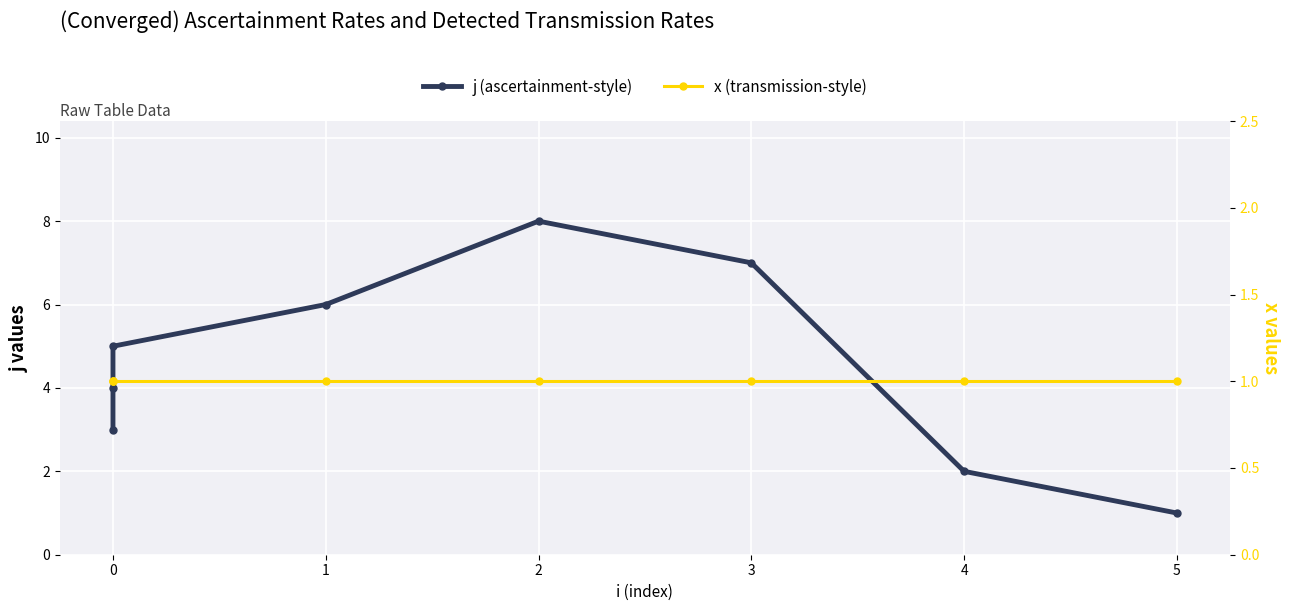

What are all the series names shown in the legend?

j (ascertainment-style), x (transmission-style)